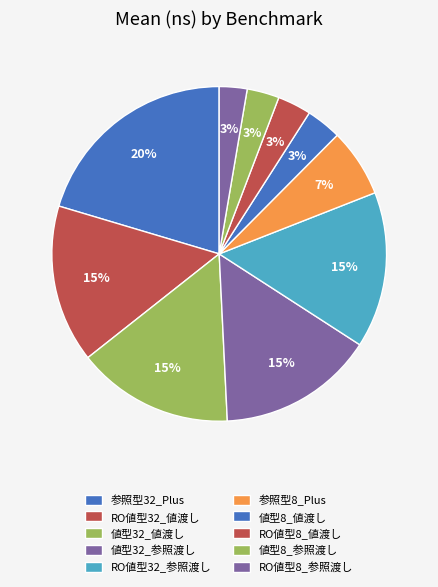

How many segments does this pie chart have?

10